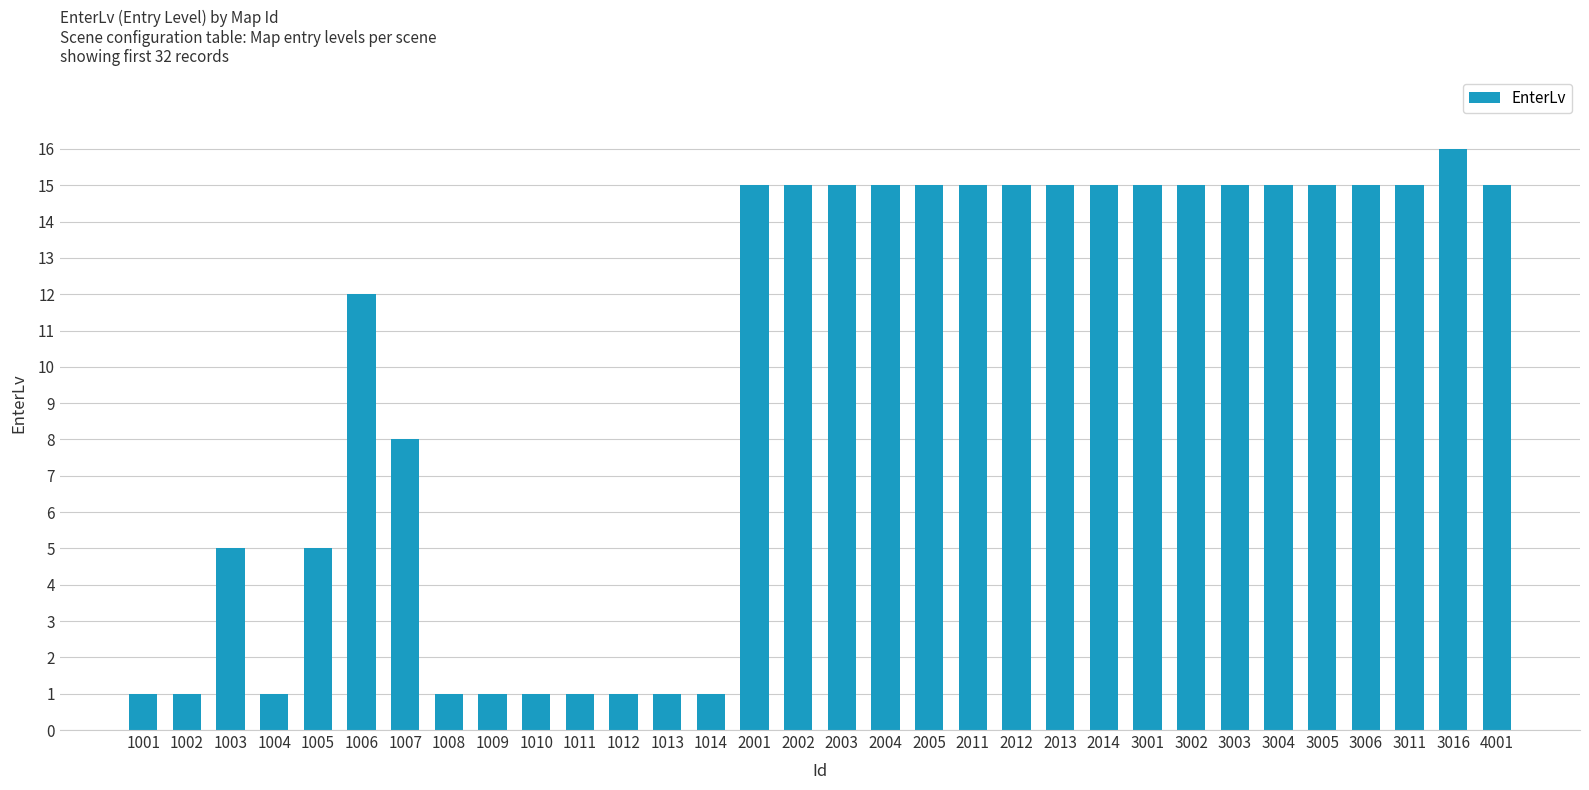

What is the difference between the maximum and minimum values?

15